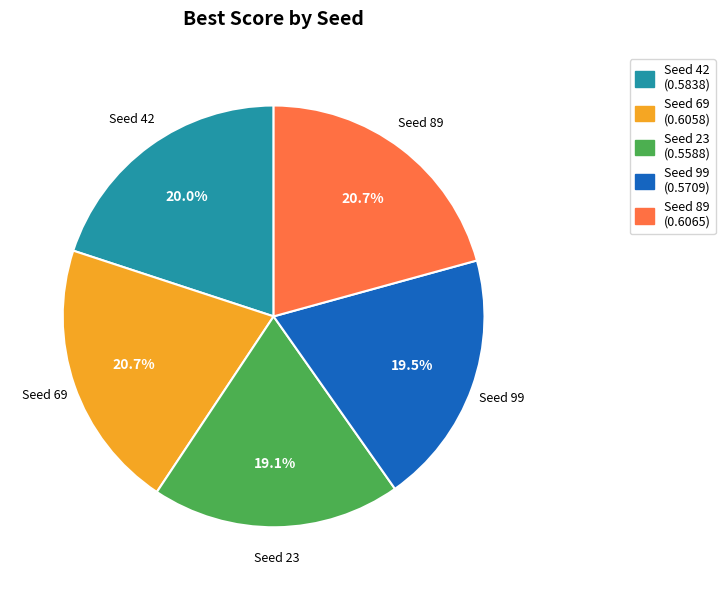

Is there any slice that represents more than half of the pie?

No